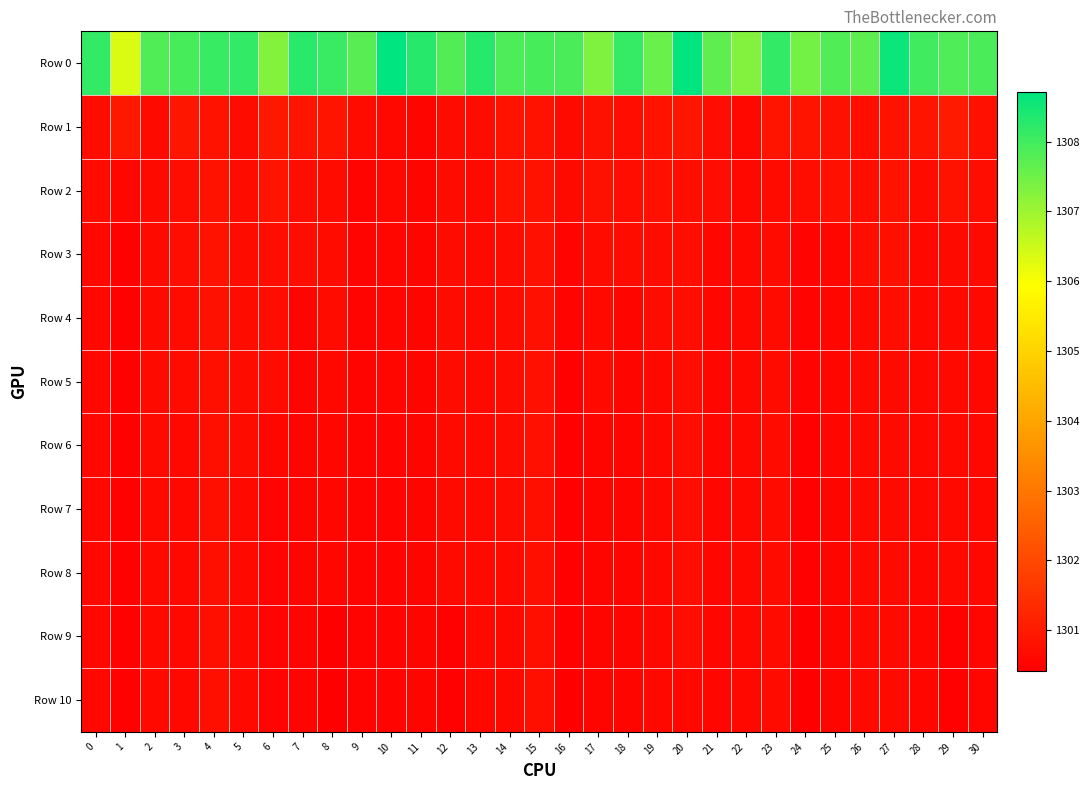

What is the minimum value shown in the chart?

1300.4